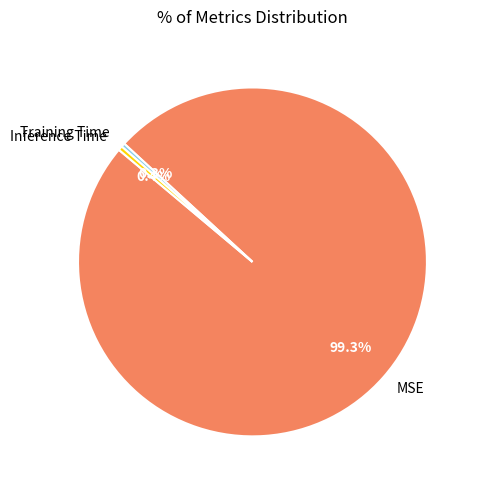

How much of the chart is everything except Training Time?

99.7%